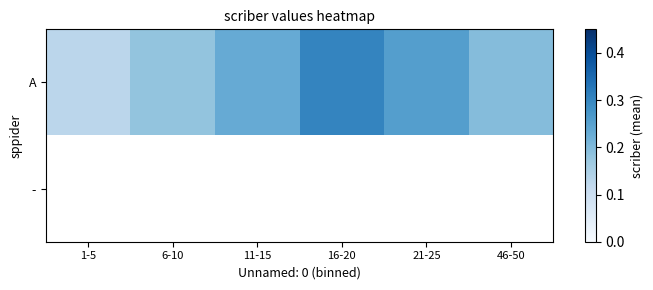

How many series are shown in this chart?

2